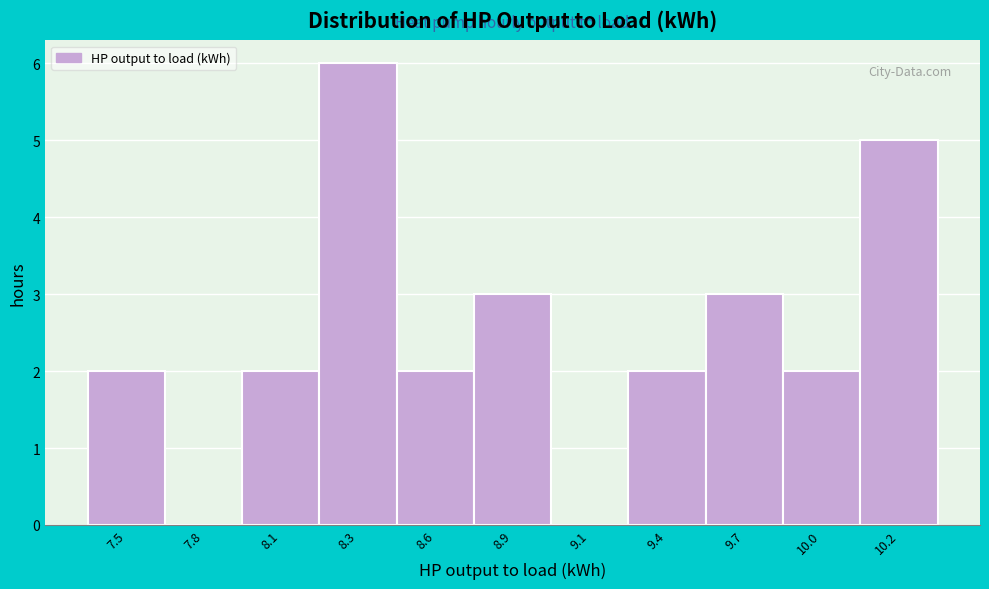

Reading left to right, list all the values displayed in this chart.

7.5=2	7.8=0	8.1=2	8.3=6	8.6=2	8.9=3	9.1=0	9.4=2	9.7=3	10.0=2	10.2=5